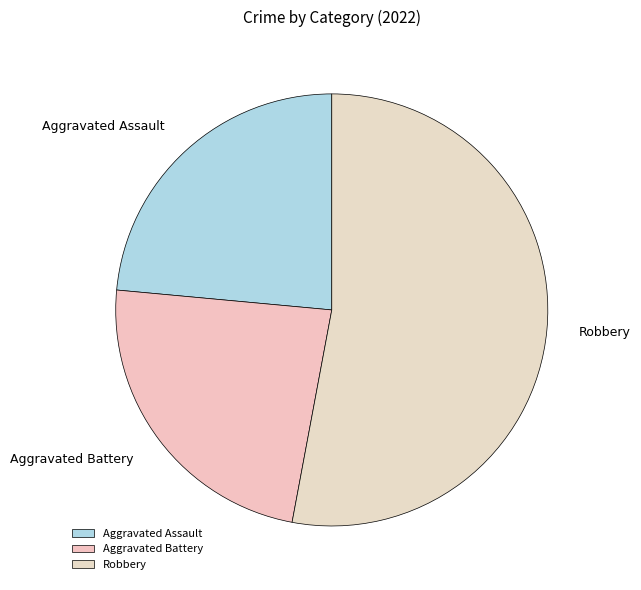

Count the number of slices in the pie.

3